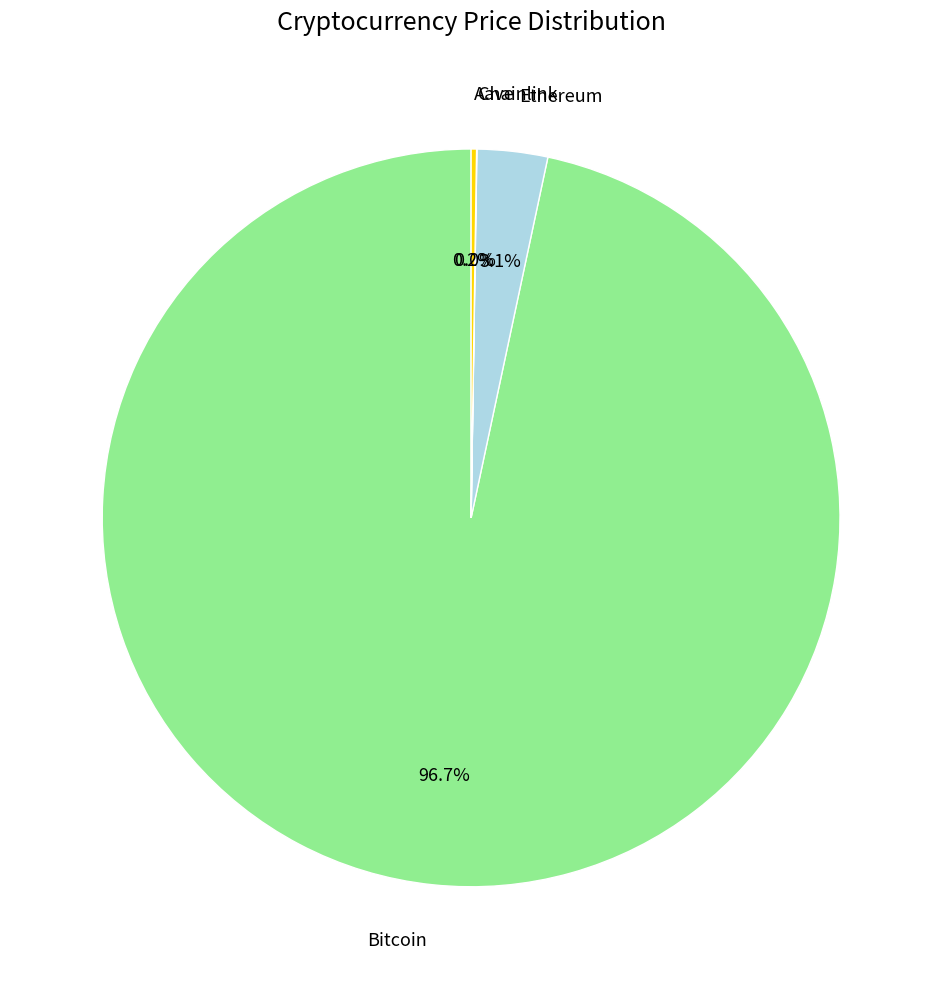

Is it true that Ethereum is 3% of the pie?

True